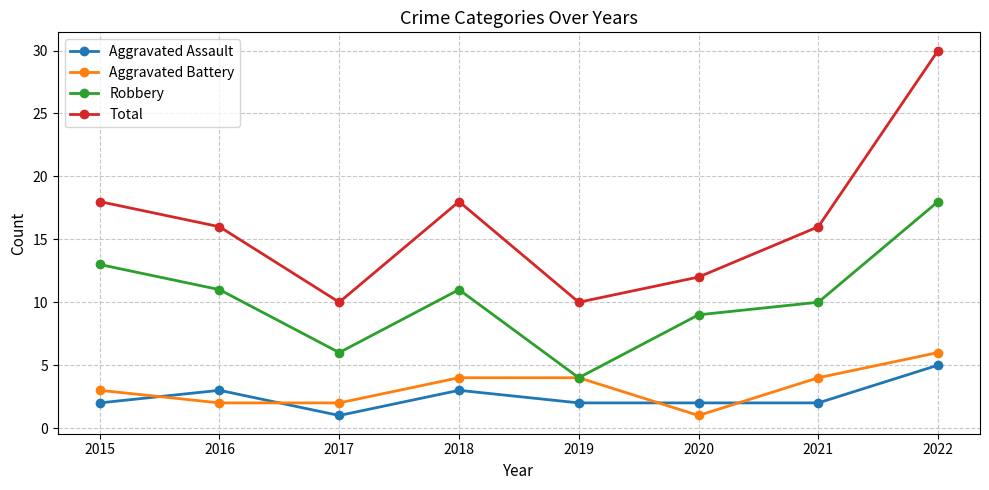

Reading left to right, list all the values displayed in this chart.

Aggravated Assault: 2015=2	2016=3	2017=1	2018=3	2019=2	2020=2	2021=2	2022=5
Aggravated Battery: 2015=3	2016=2	2017=2	2018=4	2019=4	2020=1	2021=4	2022=6
Robbery: 2015=13	2016=11	2017=6	2018=11	2019=4	2020=9	2021=10	2022=18
Total: 2015=18	2016=16	2017=10	2018=18	2019=10	2020=12	2021=16	2022=30